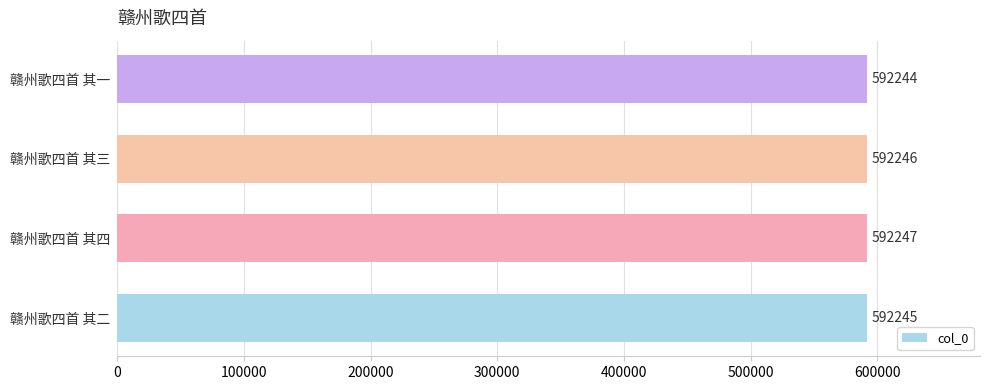

Reading top to bottom, what are all the values shown in this chart?

592244	592246	592247	592245